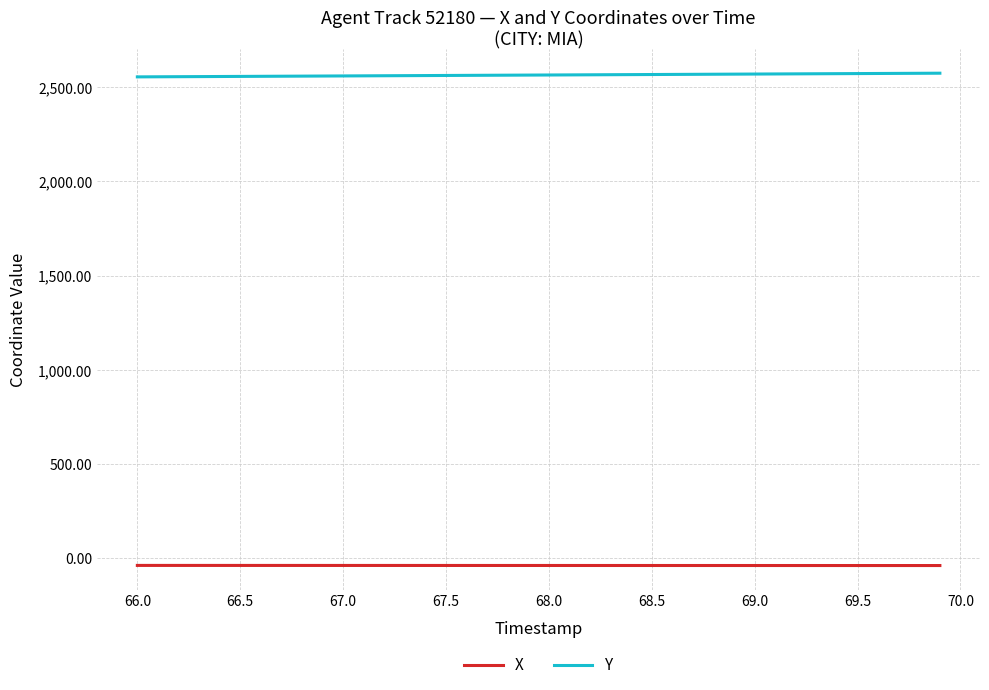

What is the maximum value for X?

-37.3